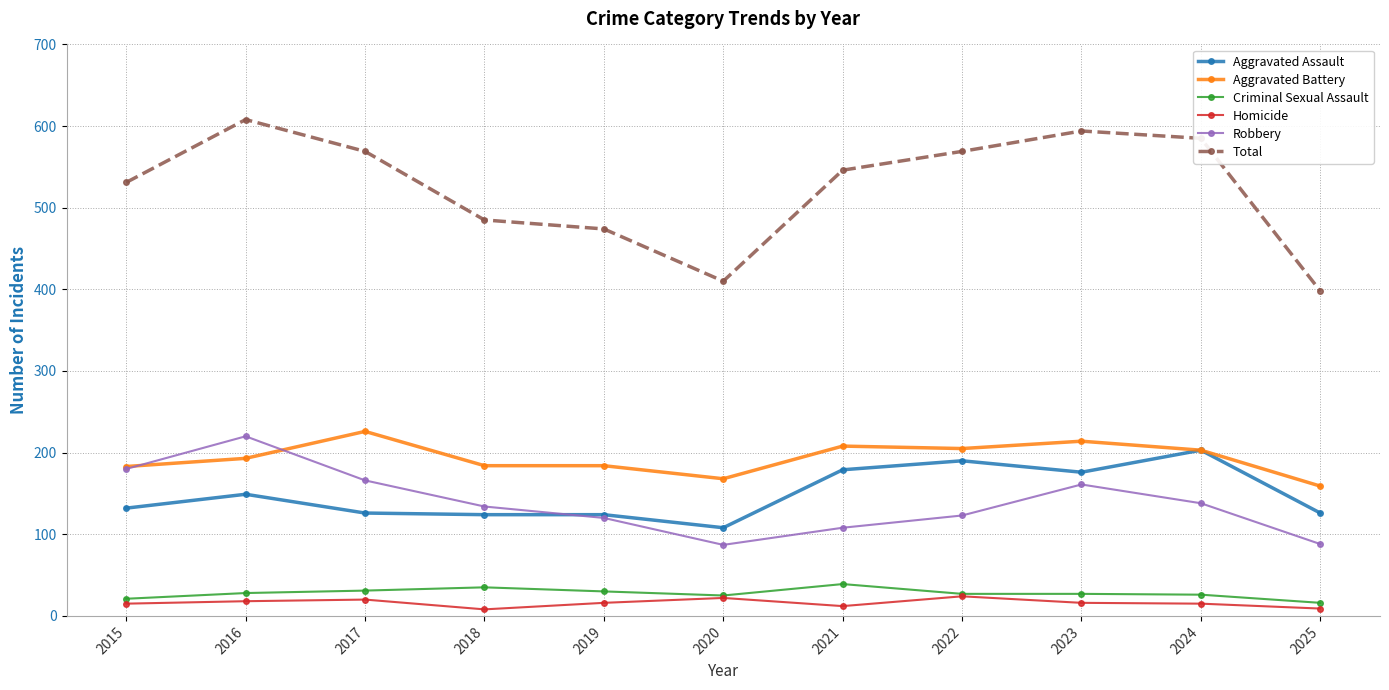

True or false: Homicide and Aggravated Battery intersect in this chart.

False